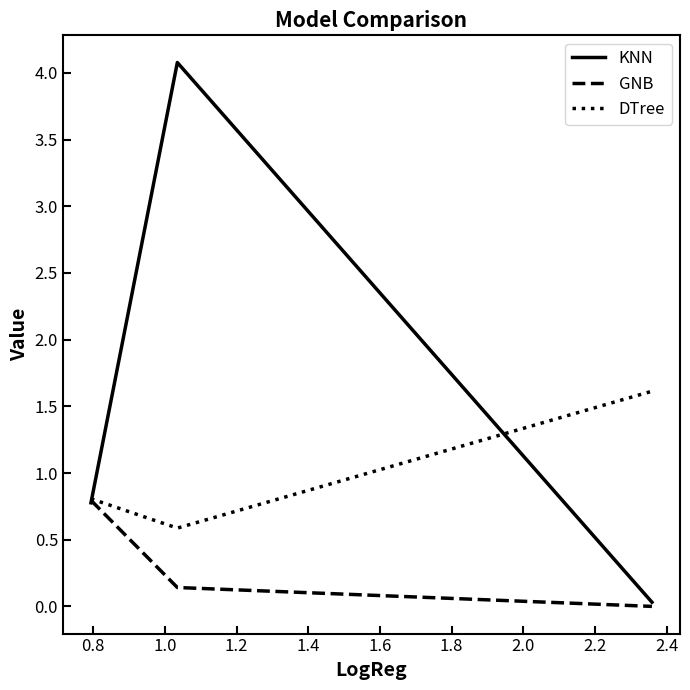

What is the highest value of the KNN series?

4.1